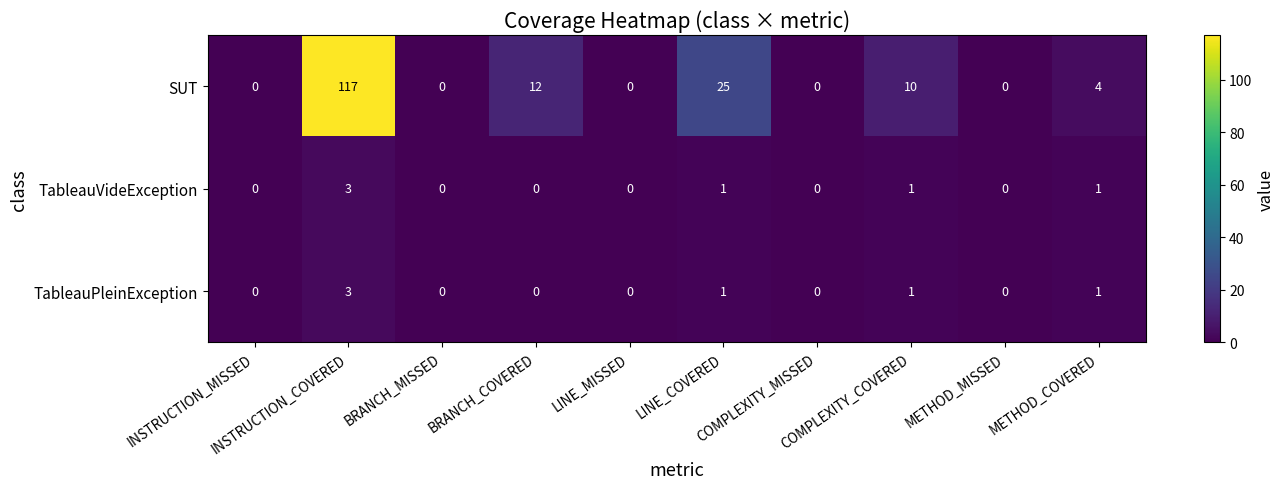

What is the maximum value for TableauVideException?

3